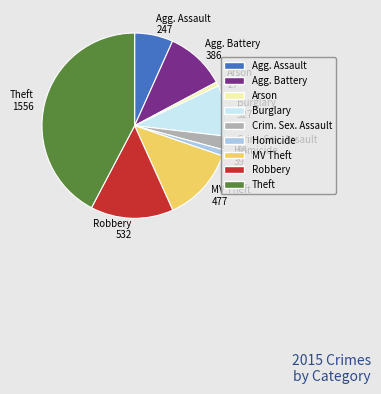

How many slices are in this pie chart?

9